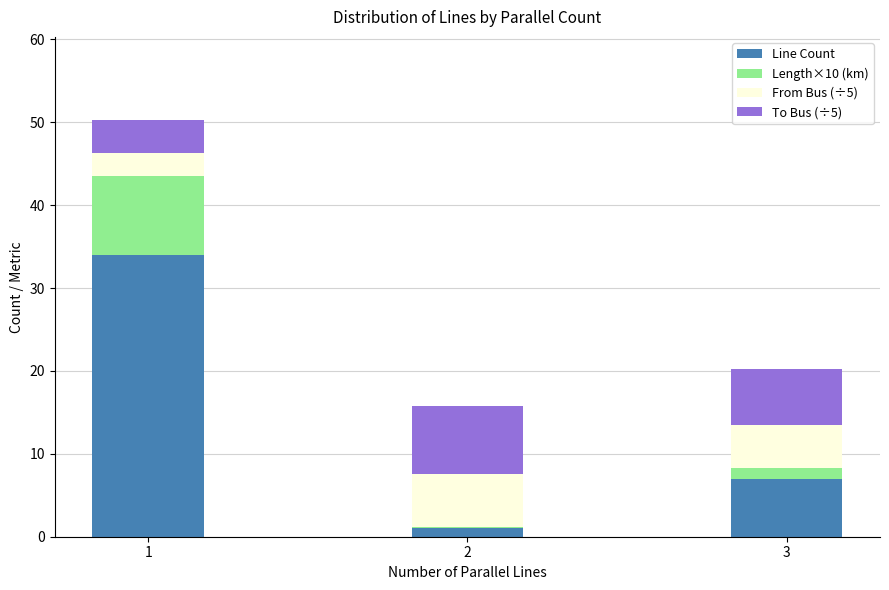

What is the highest value of the Line Count series?

34.0